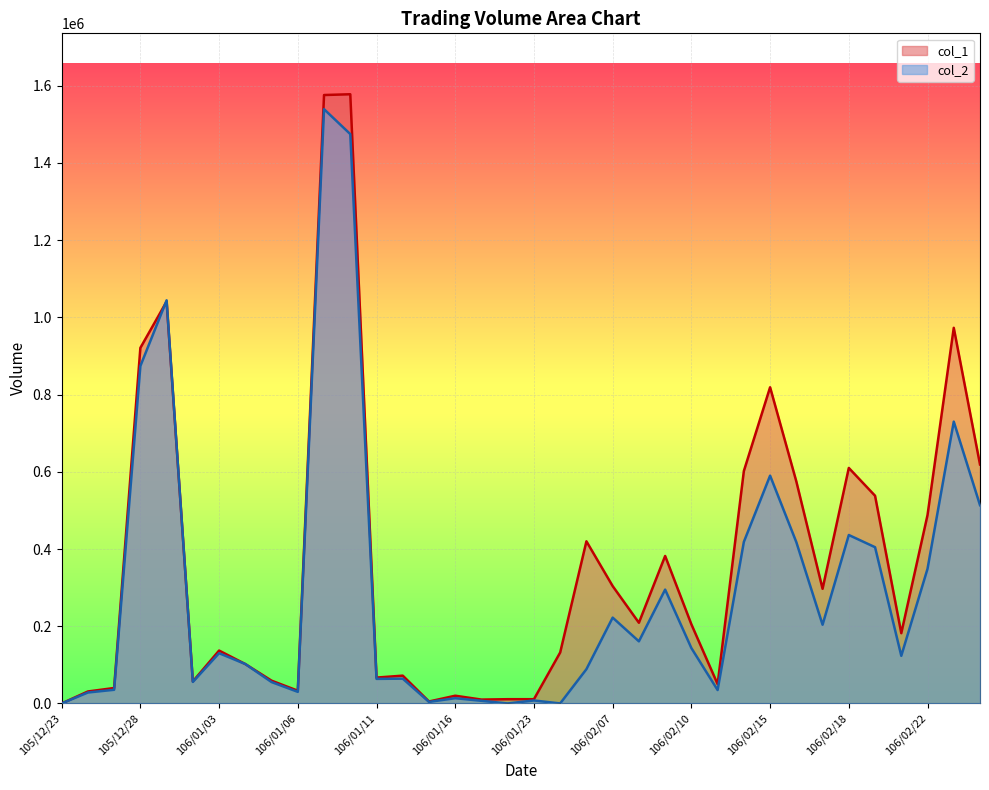

What position from the right is 106/01/23?

18